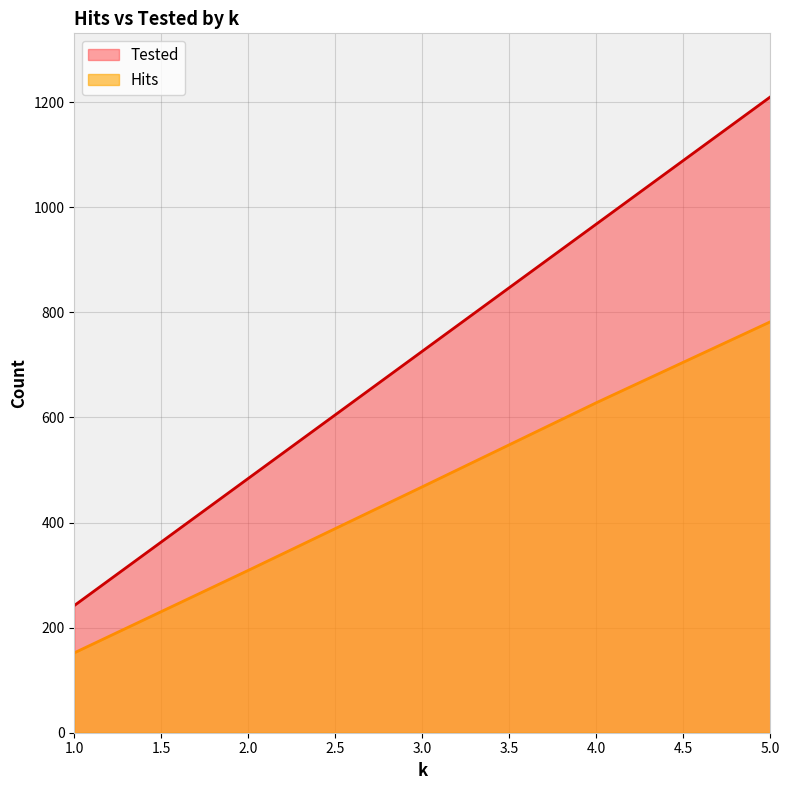

What is the difference between the highest and lowest values at 3.0?

258